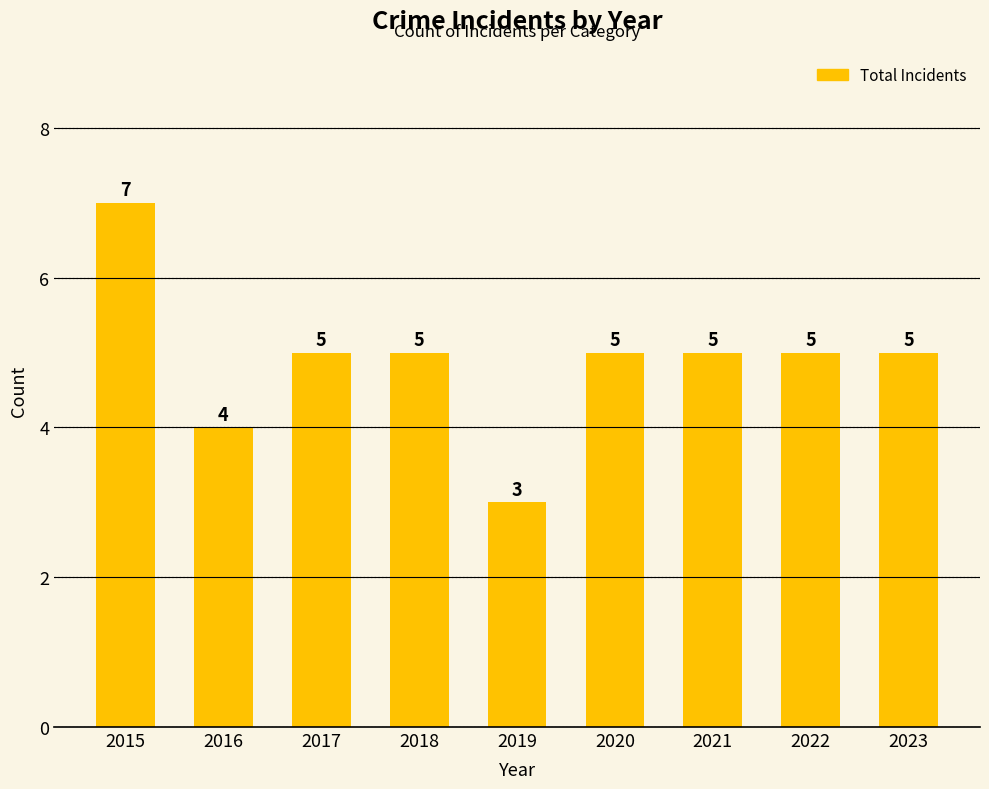

The value at 2016 is 4. True or false?

True